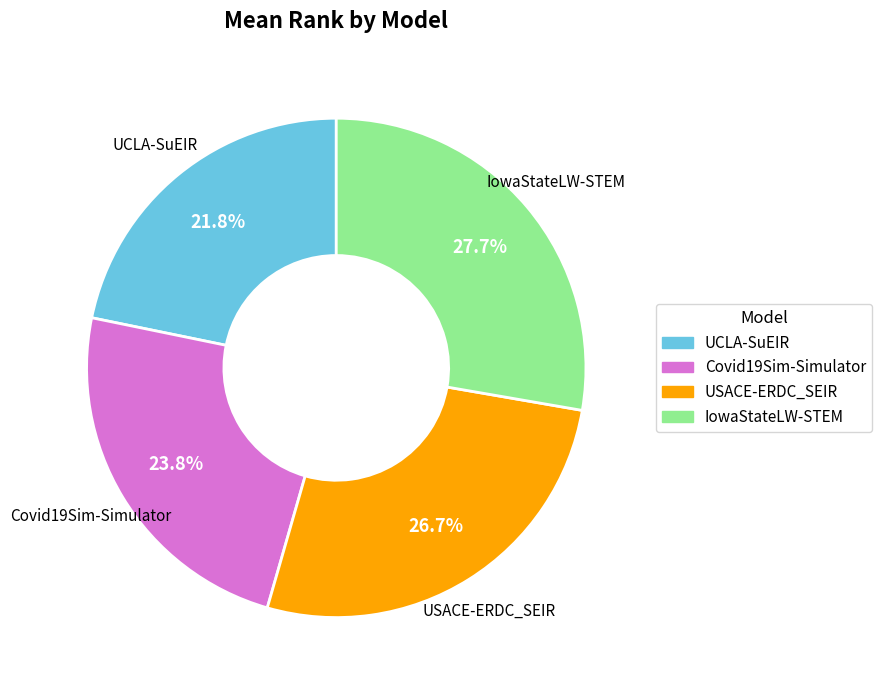

To the nearest percent, what portion does UCLA-SuEIR represent?

22%